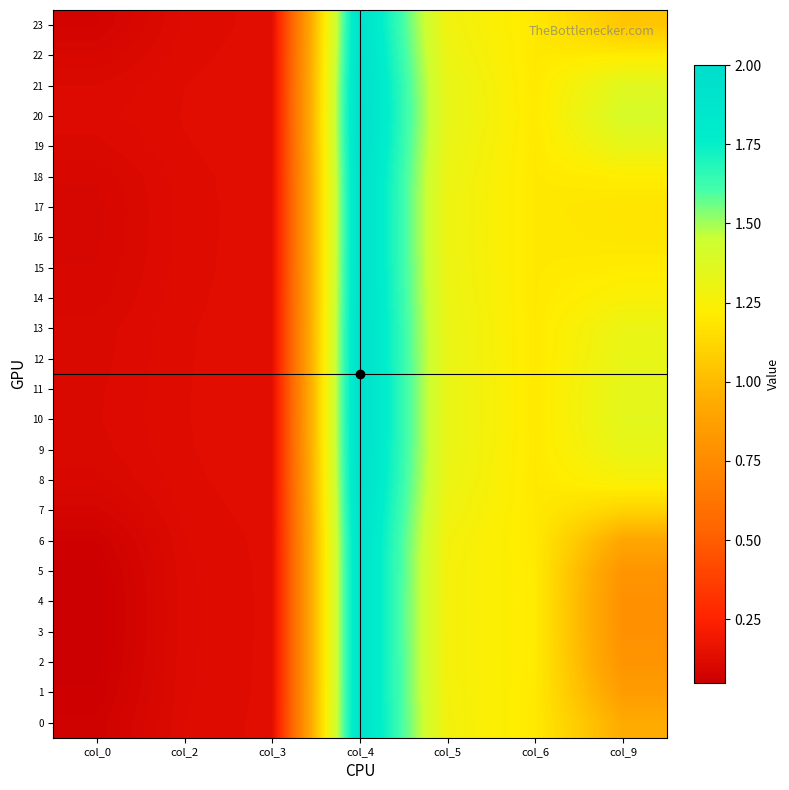

Rank the series at col_3 from lowest to highest value.

4, 3, 5, 2, 1, 6, 0, 23, 7, 17, 16, 15, 22, 18, 14, 8, 13, 9, 12, 19, 11, 10, 21, 20